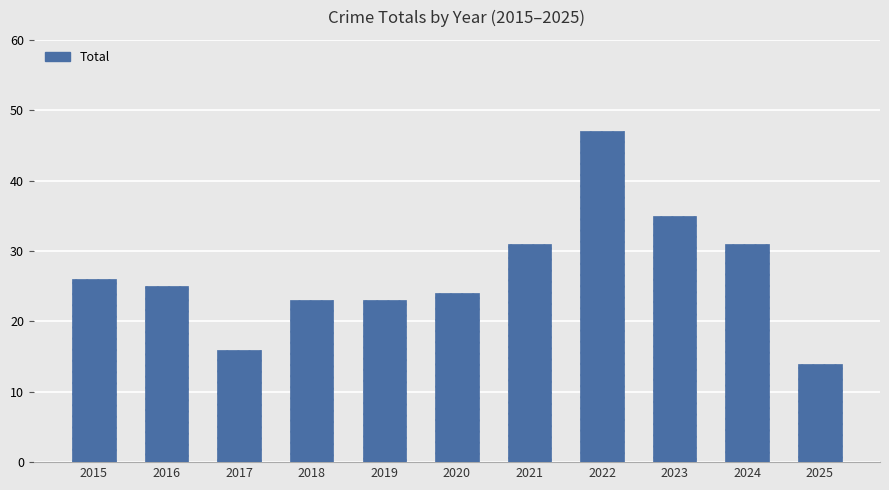

The value at 2017 is 16. True or false?

True